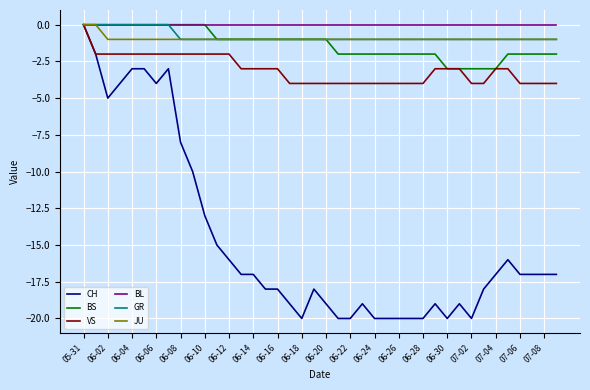

Does the chart display data point markers on the line(s)?

No